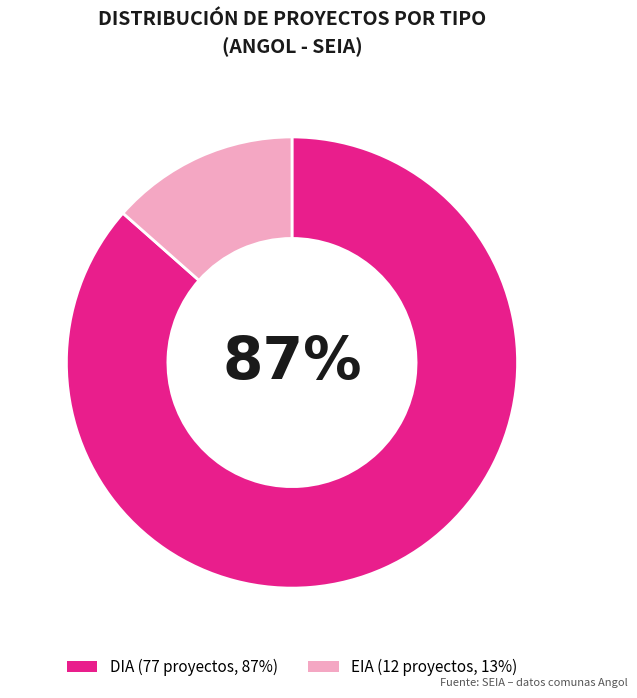

What is the largest slice in the pie chart?

DIA